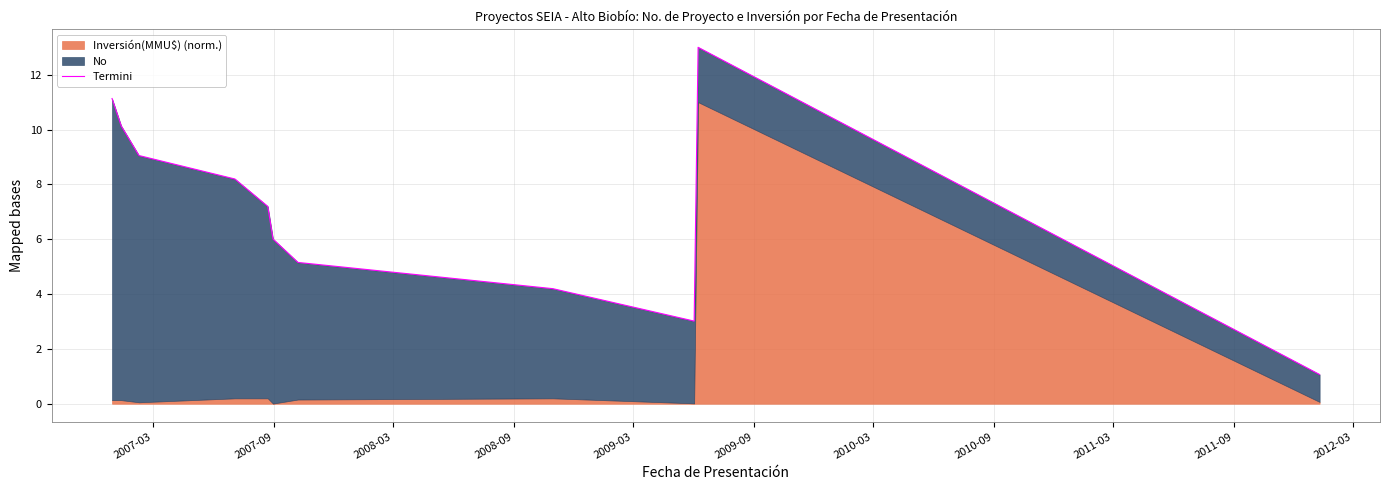

True or false: there are more than 2 points higher than both neighbors.

False